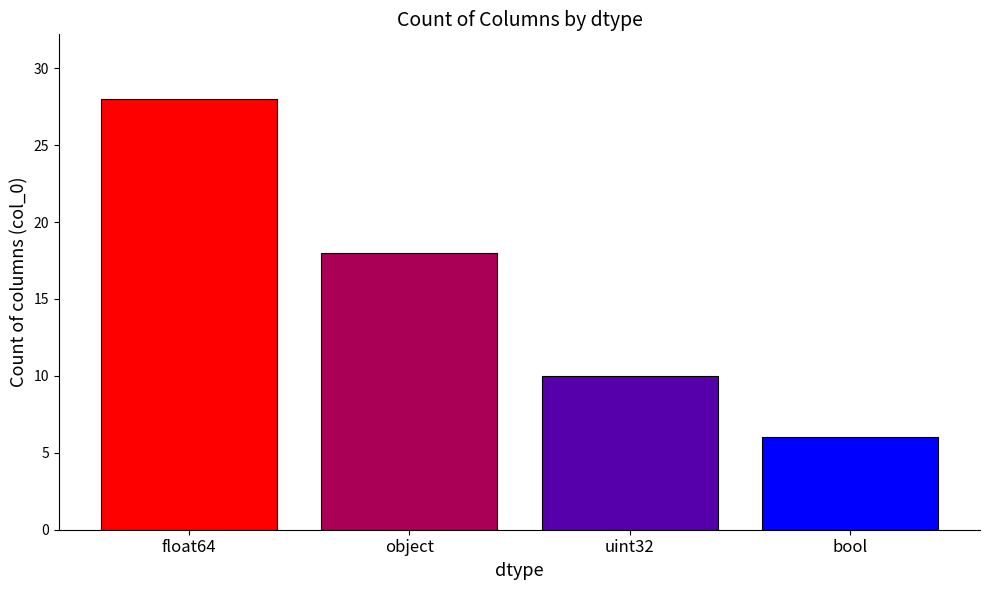

Between uint32 and object, which is larger?

object